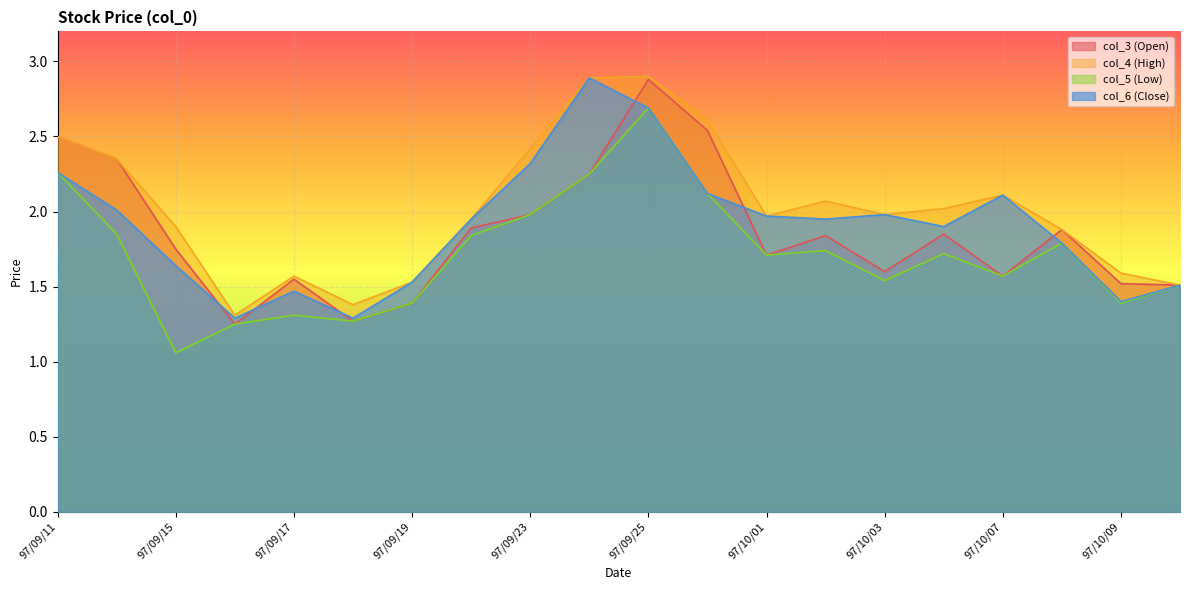

At which label does col_3 (Open) reach its peak?

97/09/25